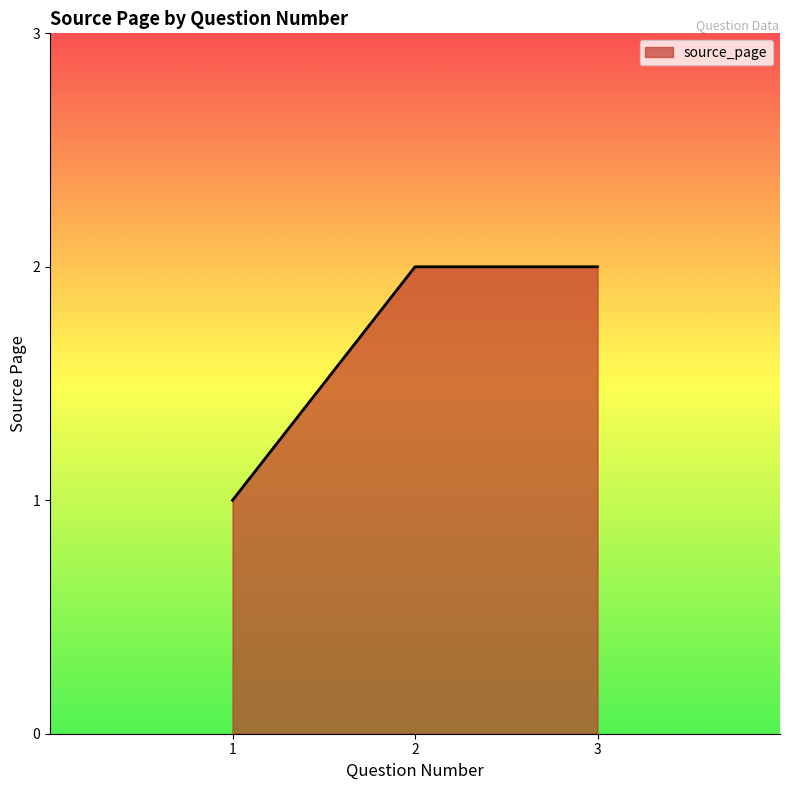

How many lines are shown in the chart?

1